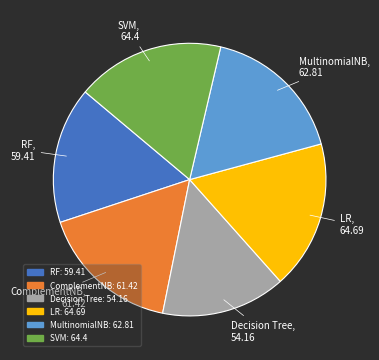

Do LR and Decision Tree together represent more than half of the pie?

No